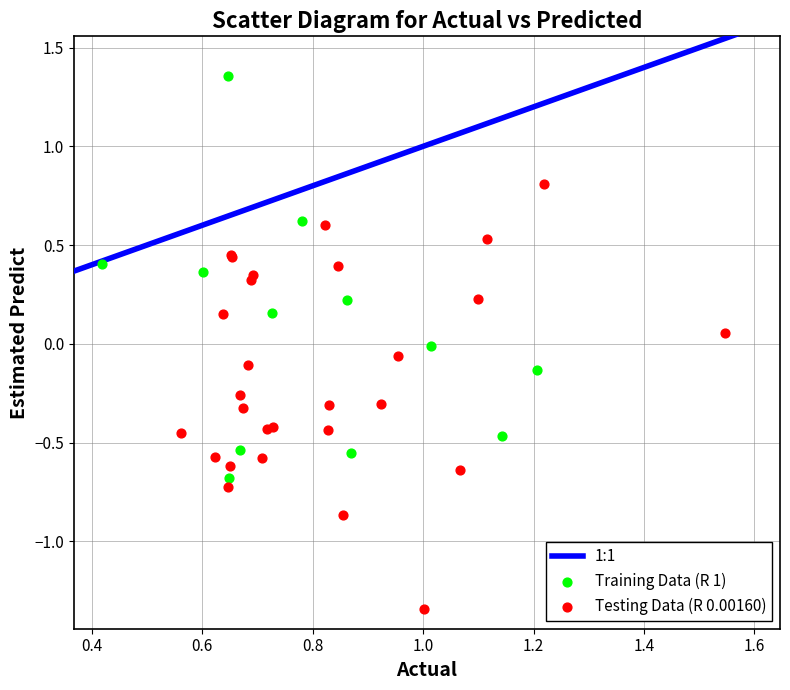

Which series contains the highest Y value?

Training Data (R 1)